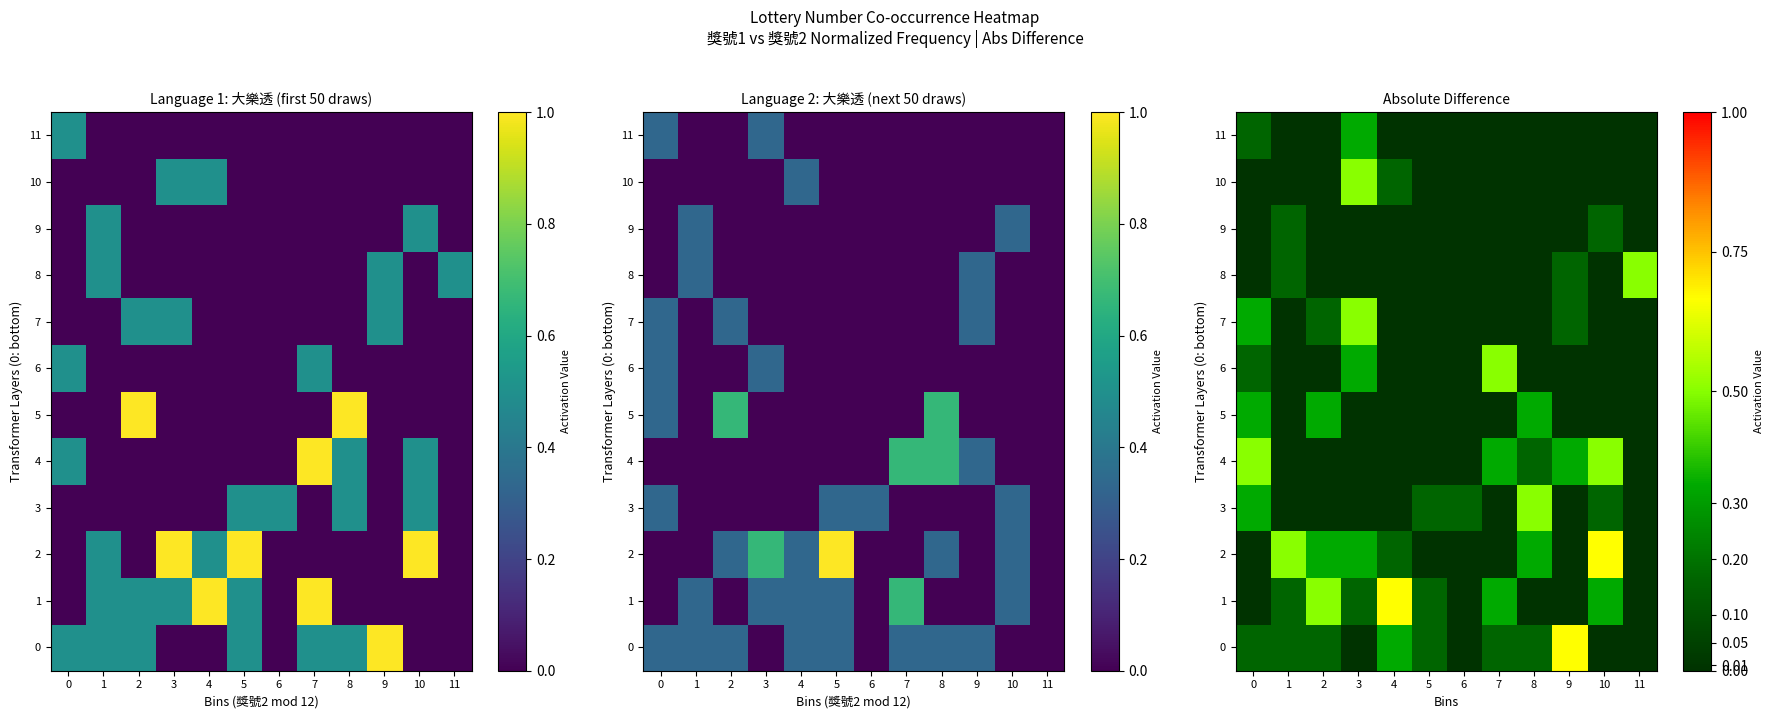

What is the greatest value displayed?

0.7